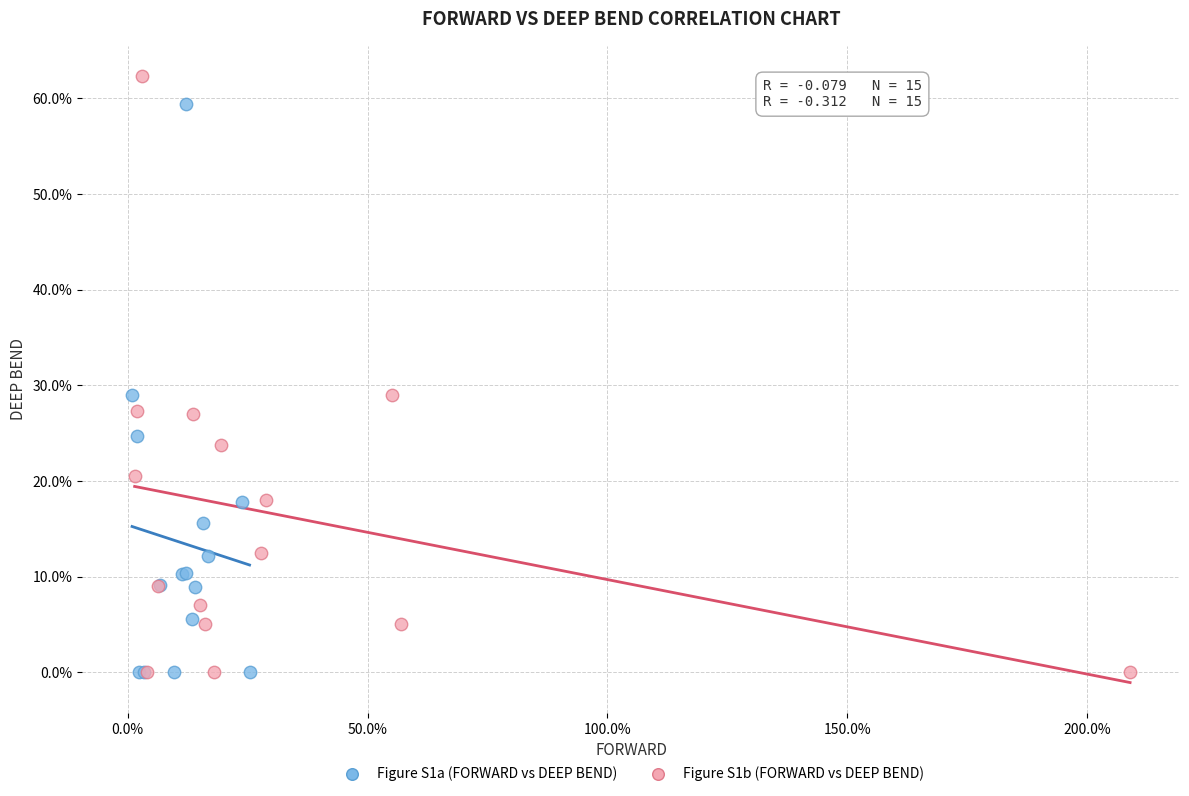

What are all the series names shown in the legend?

Figure S1a (FORWARD vs DEEP BEND), Figure S1b (FORWARD vs DEEP BEND)